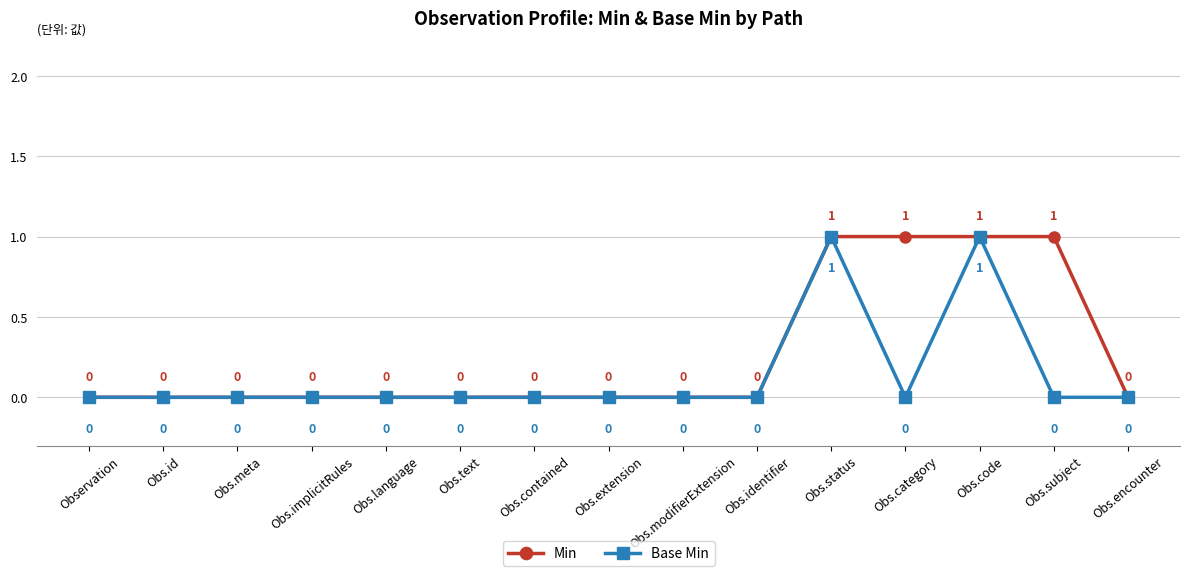

Does the chart have visible grid lines?

Yes